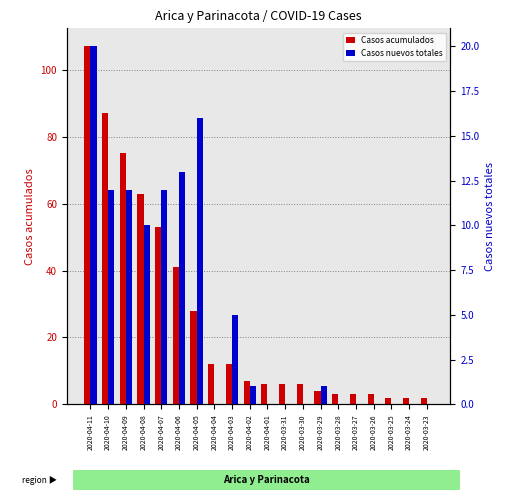

At which category is the sum across all series the highest?

2020-04-11